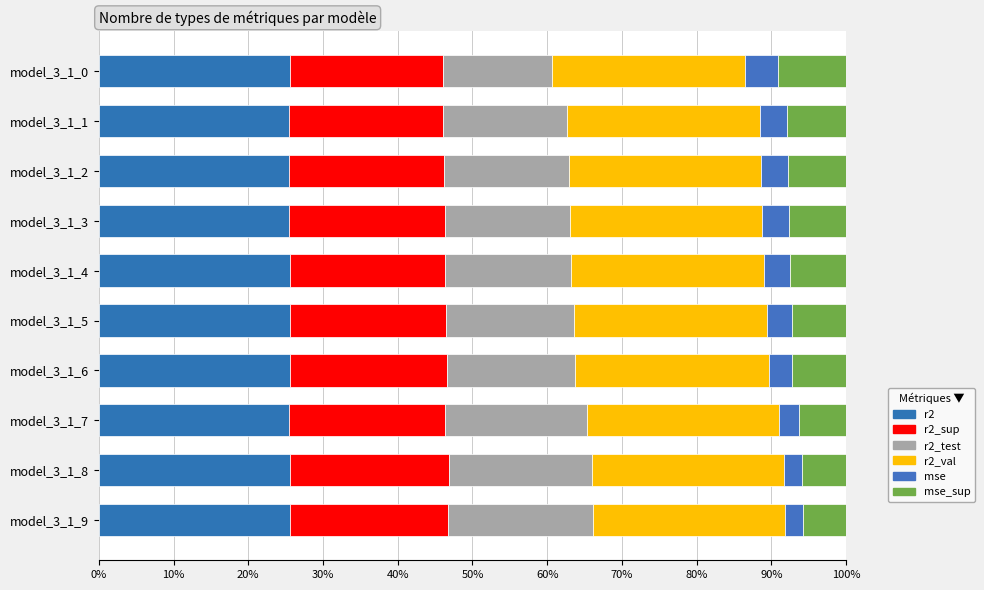

How many series are shown in this chart?

6